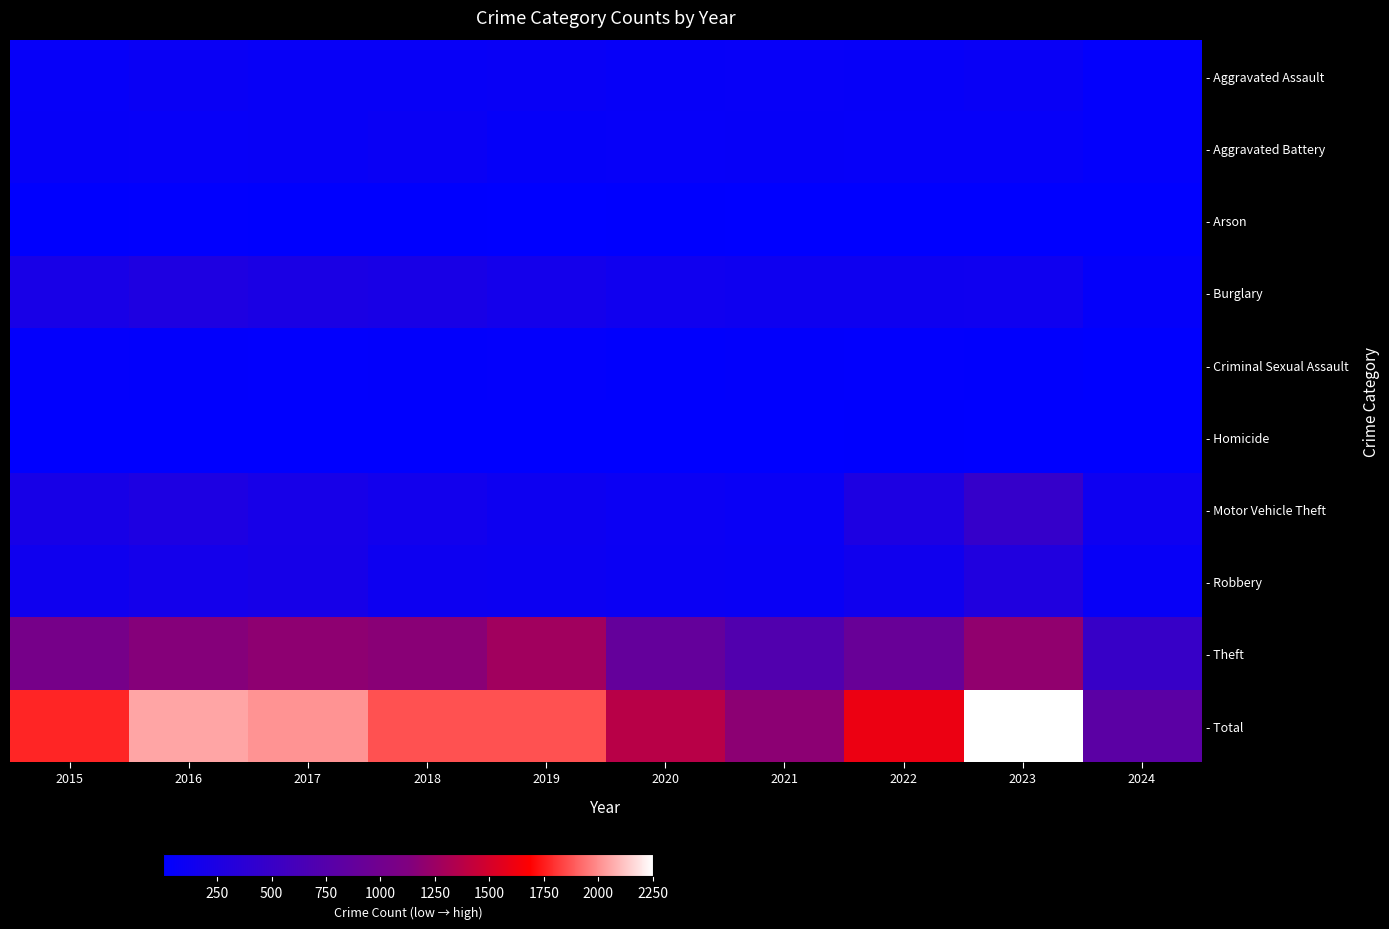

Between 2021 and 2022, which series saw the biggest shift?

- Total